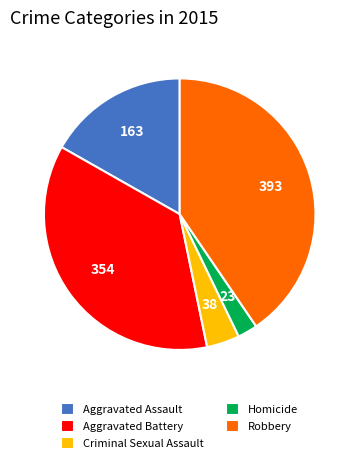

What is the ratio of the value at Aggravated Assault to the value at Criminal Sexual Assault?

4.3